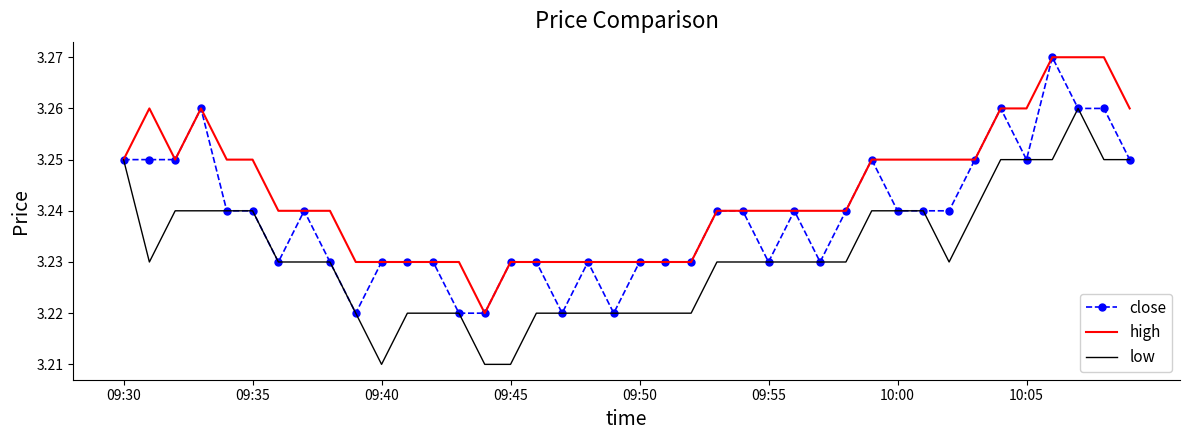

What is the sum of all low values?

129.3